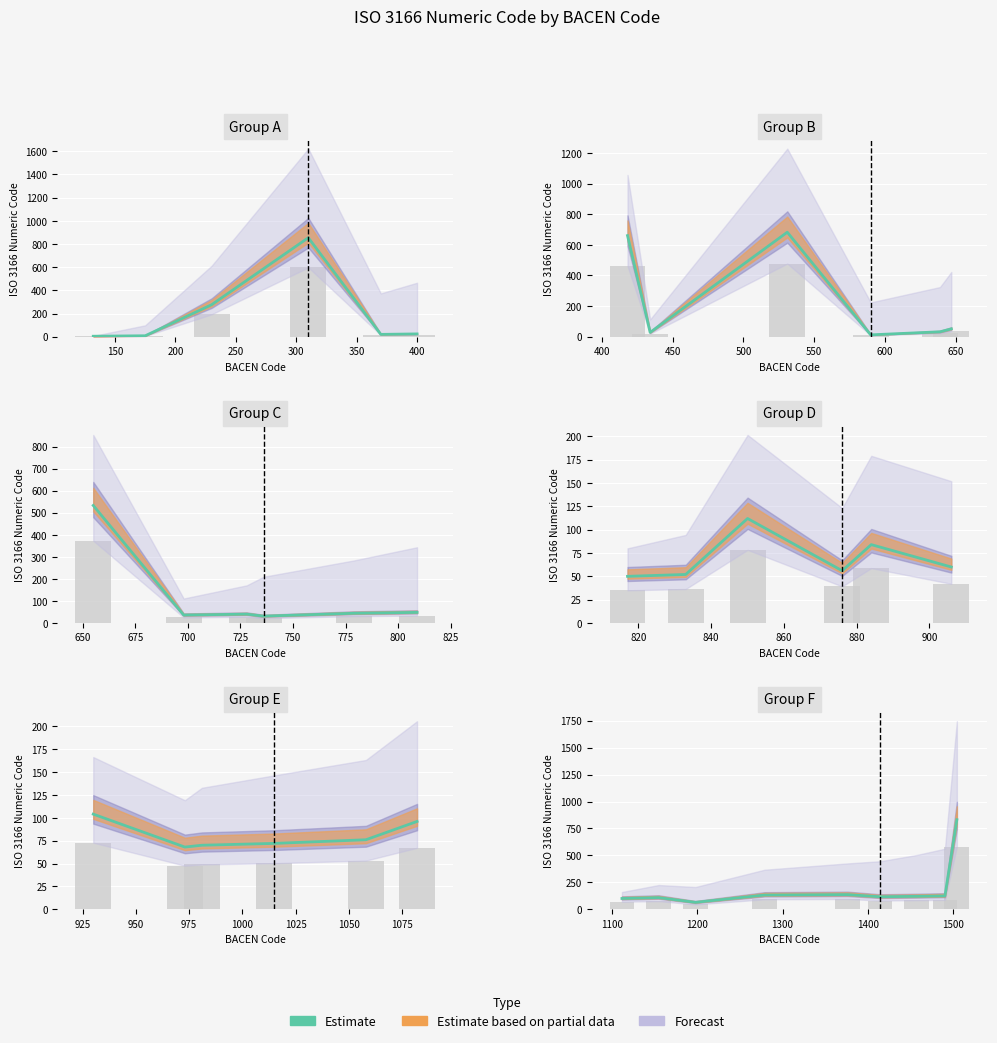

What is the sum of all values?

1731